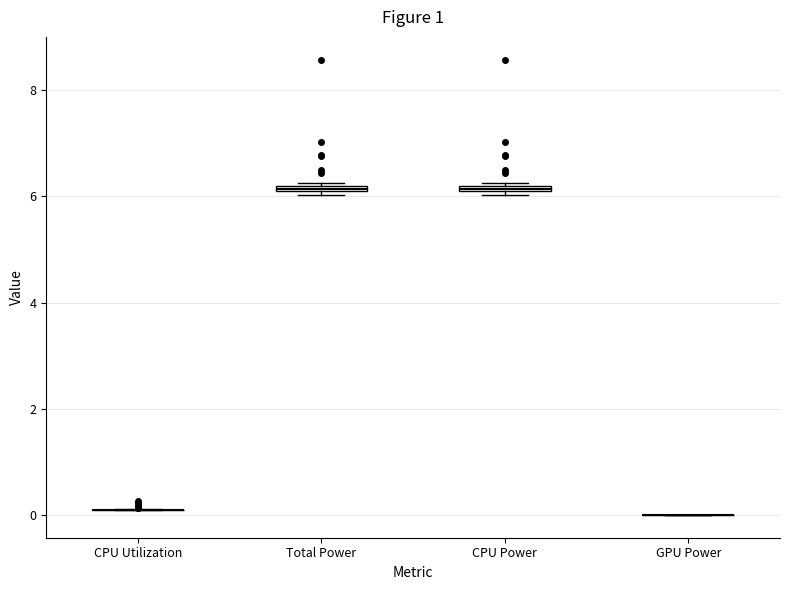

Where is the upper edge of the box for Total Power on the y-axis? The values are not printed on the chart, so give them approximately, as read against the axis.

6.2